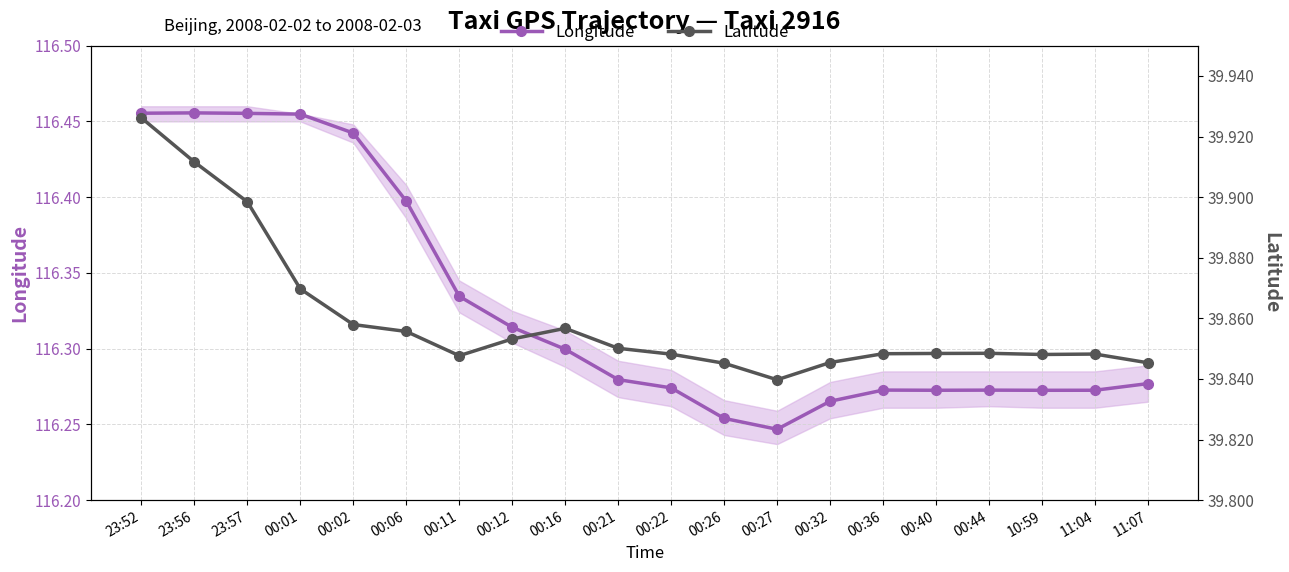

At which category is the sum across all series the highest?

23:52